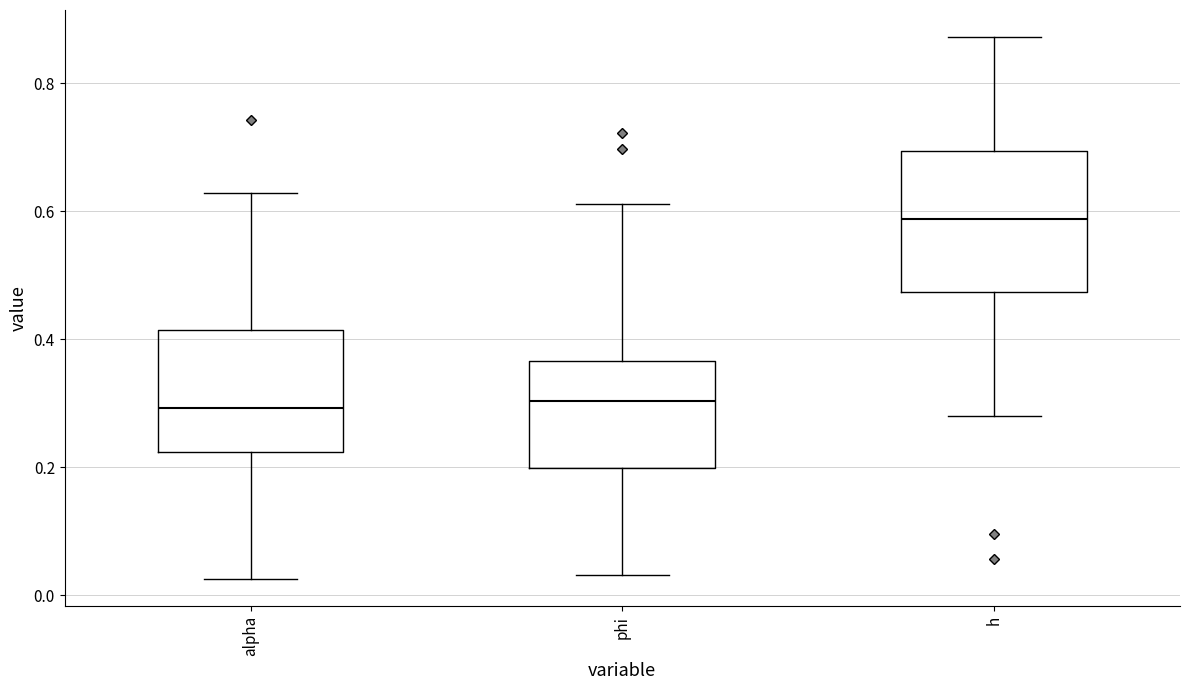

Reading left to right, transcribe this box plot: for each box, give where its median line is, the range the box spans, and where its two whiskers end, as read against the y-axis. The values are not printed on the chart, so give them approximately, as read against the axis.

alpha: median 0.30, box 0.22 to 0.42, whiskers 0.02 to 0.62
phi: median 0.30, box 0.20 to 0.36, whiskers 0.04 to 0.62
h: median 0.58, box 0.48 to 0.70, whiskers 0.28 to 0.88